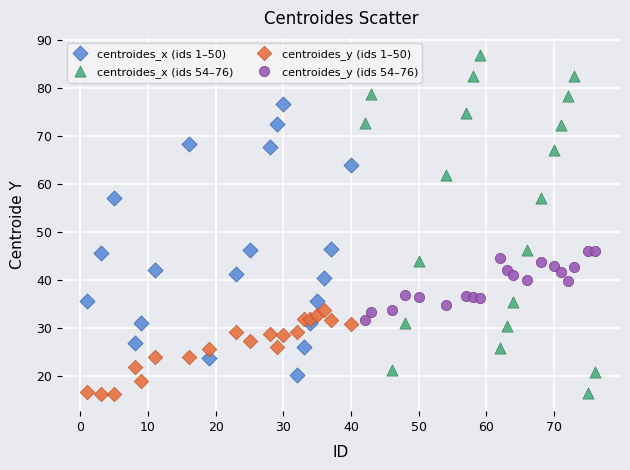

Which series reaches the maximum Y coordinate?

centroides_x (ids 54–76)